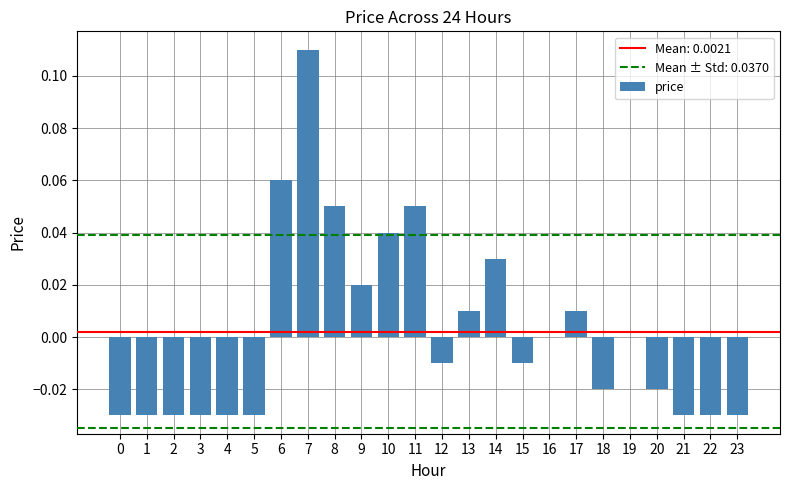

At which category does the chart reach its peak across all series?

7